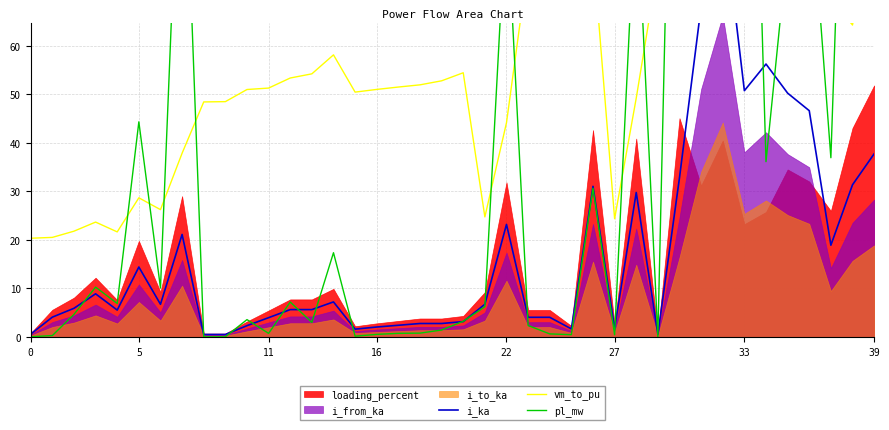

Which series has the largest range (max minus min)?

pl_mw